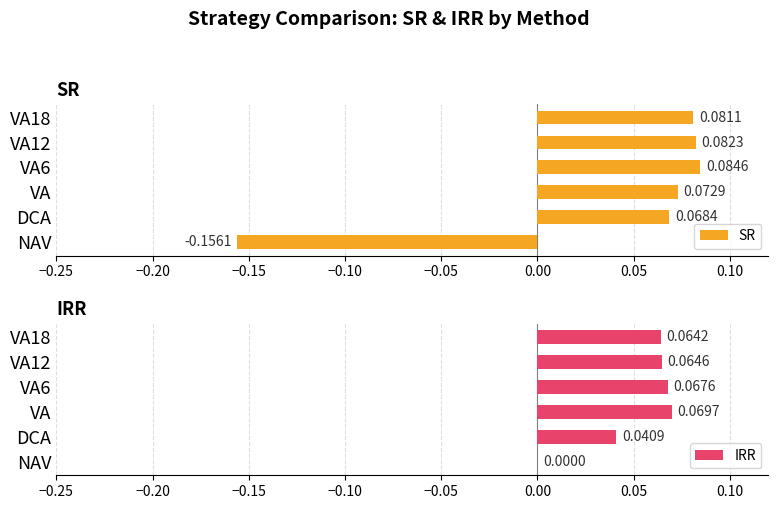

Which category has the highest value in the IRR series?

VA